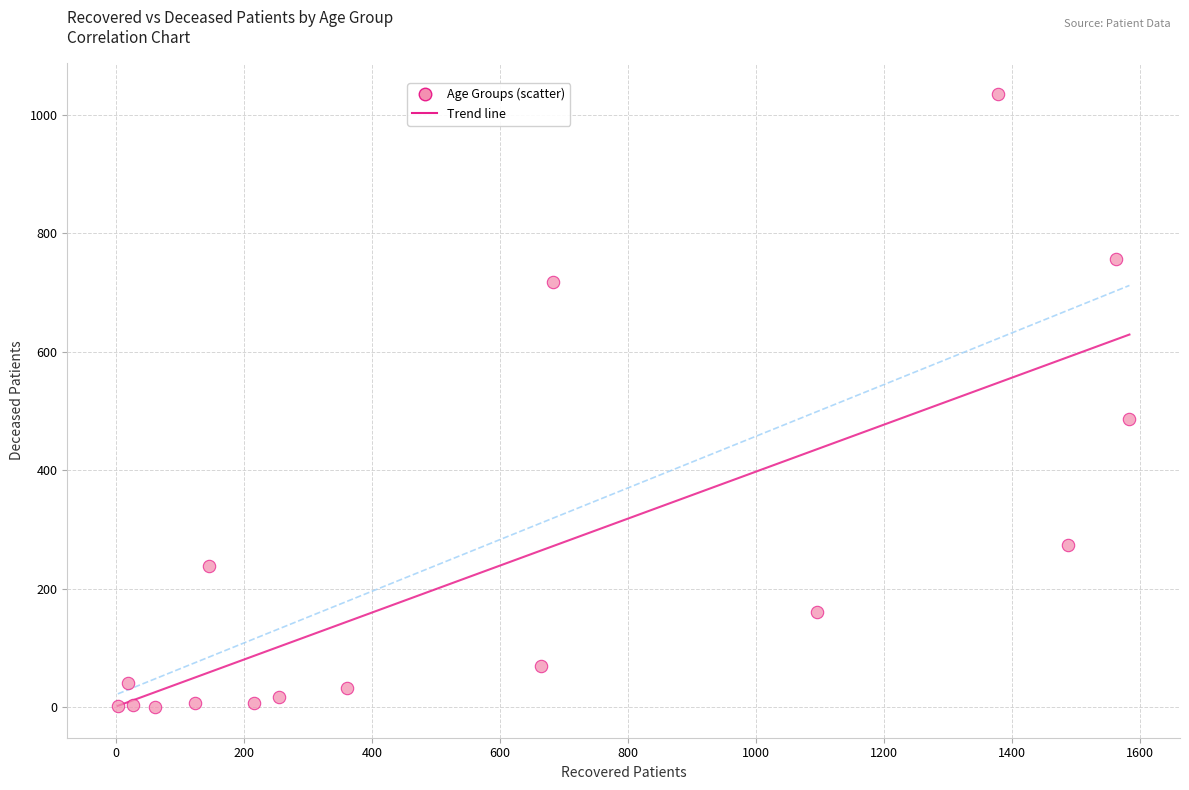

What is the range of X values (max minus min)?

1581